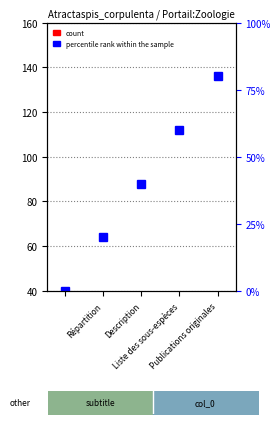

Which category has the lowest value across all series?

Répartition